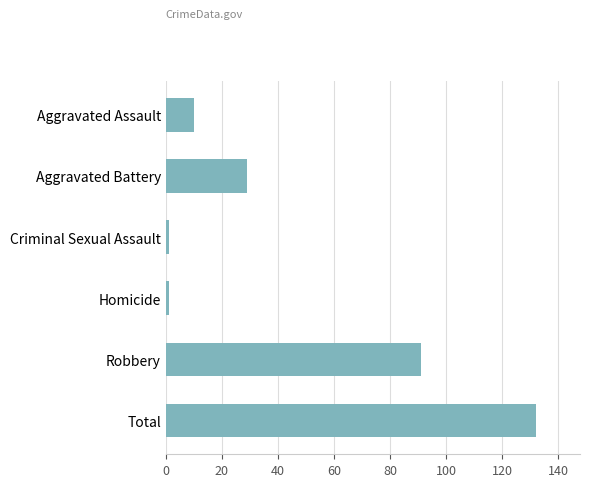

Reading top to bottom, extract all data points from this chart.

Aggravated Assault=10	Aggravated Battery=29	Criminal Sexual Assault=1	Homicide=1	Robbery=91	Total=132